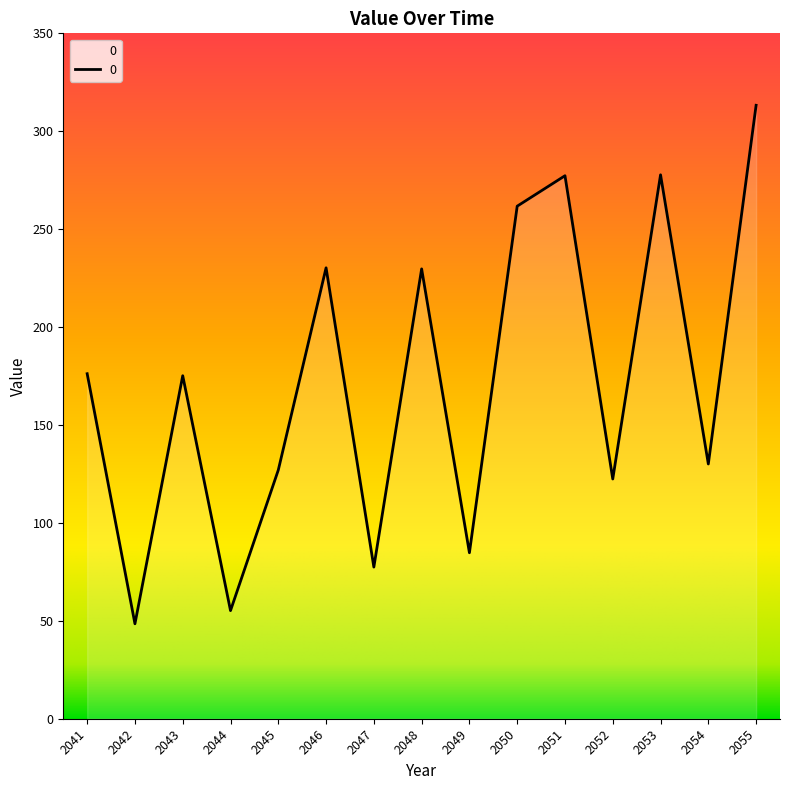

What is the approximate value at 2044?

55.2